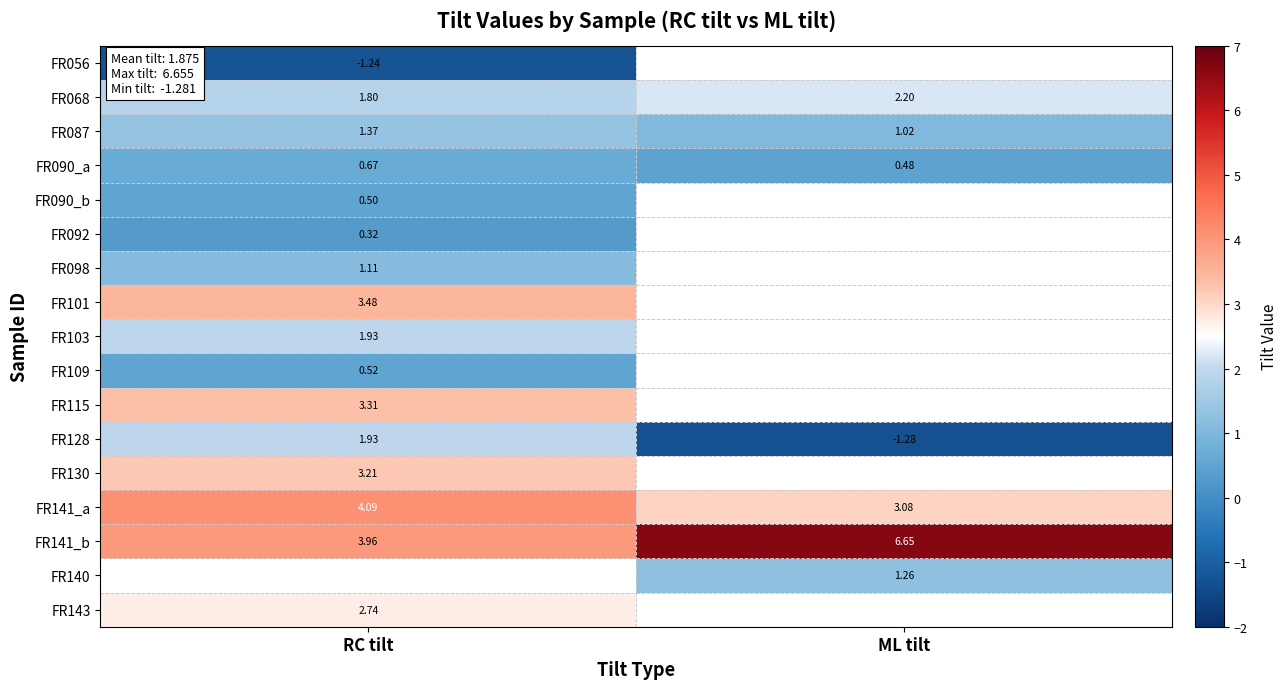

At which label is FR087 closest to 1?

ML tilt